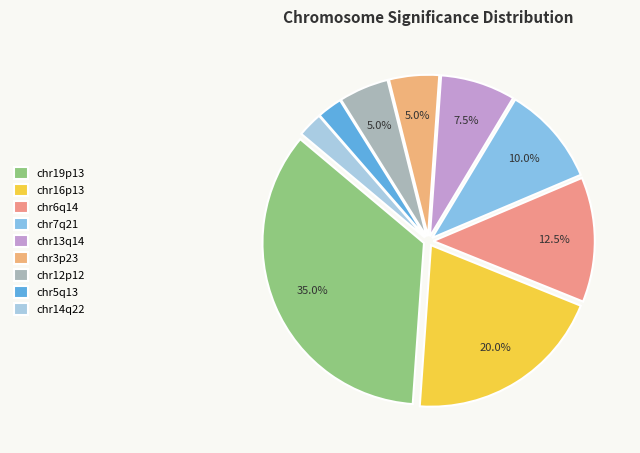

Count the number of slices in the pie.

9